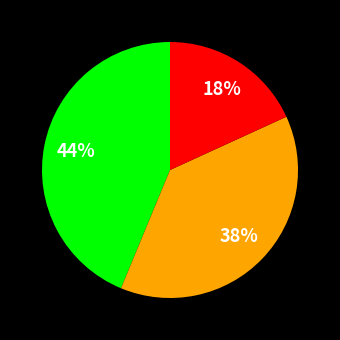

Is there a majority slice in this chart?

No